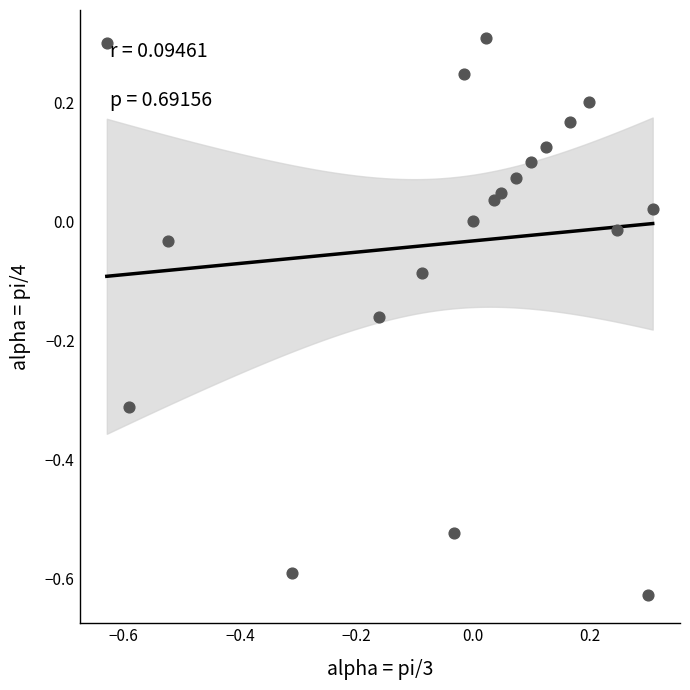

What is the range of X values (max minus min)?

0.9